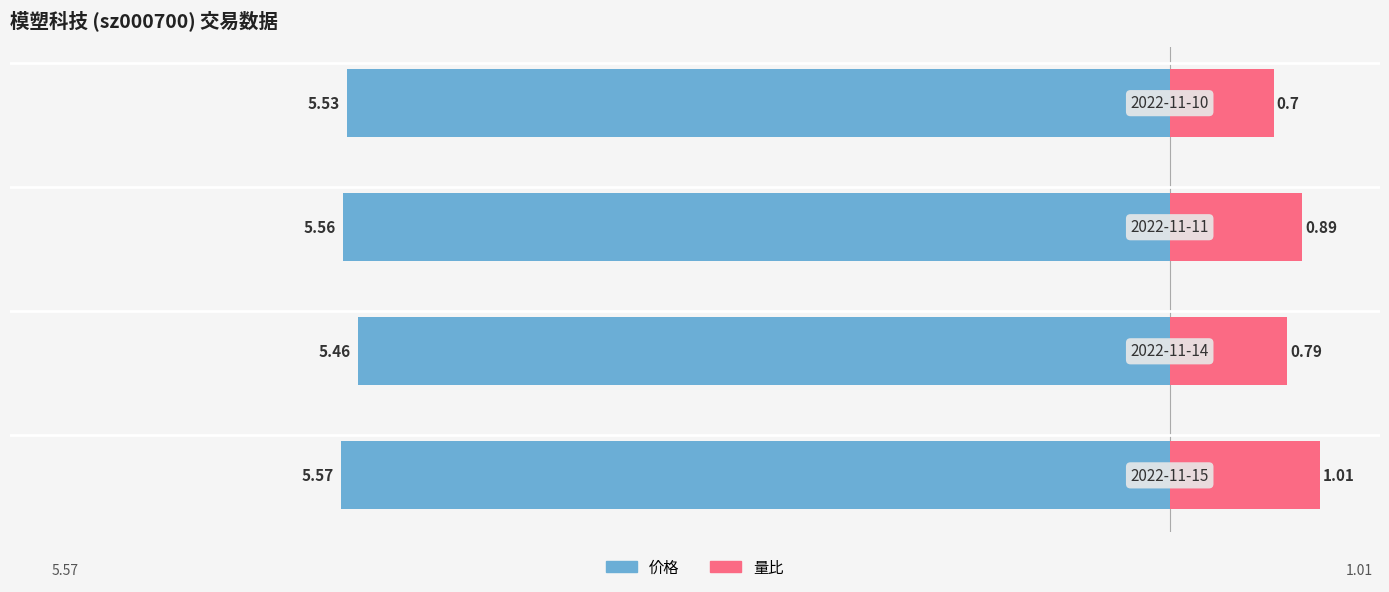

At 0, list the series in order from smallest to largest.

价格, 量比